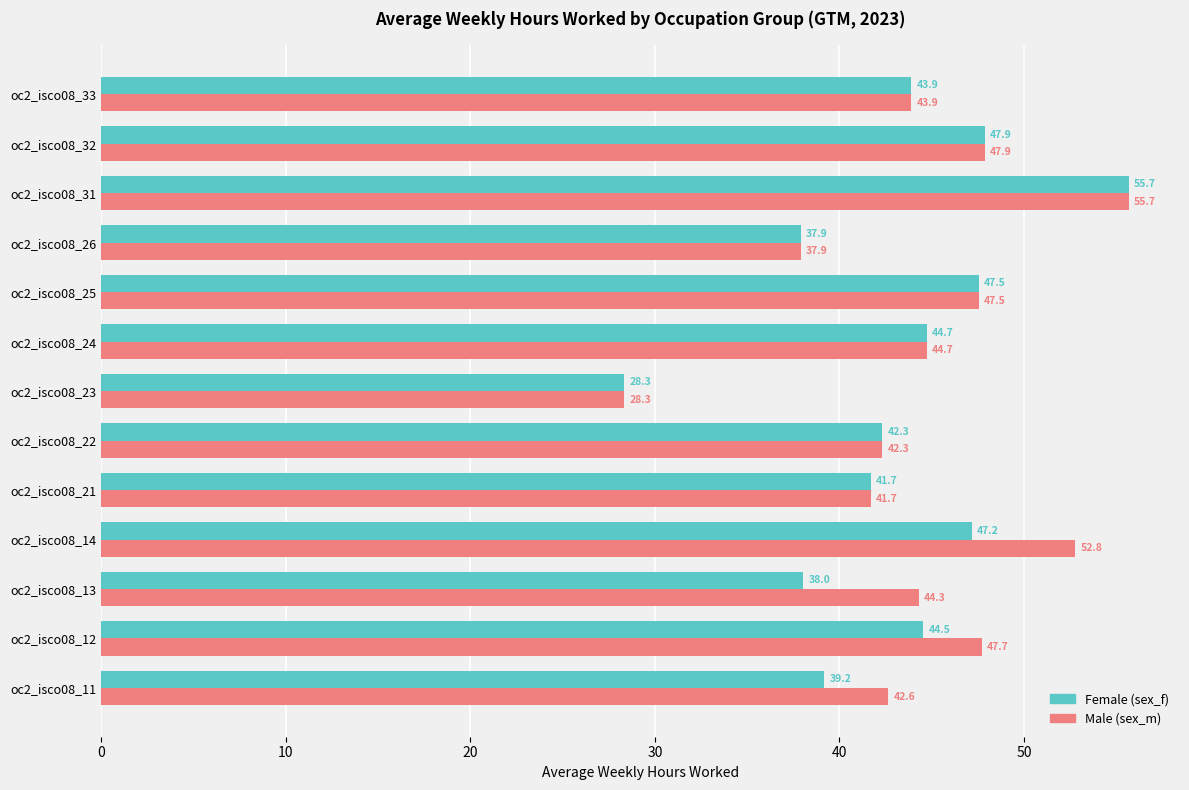

Which category has the highest value across all series?

oc2_isco08_31